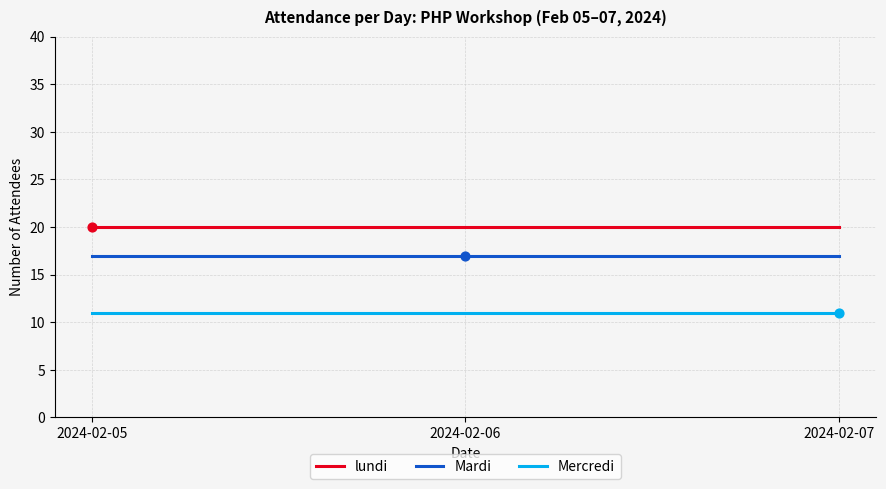

Is the value of Mercredi at 2024-02-06 greater than the value of lundi at 2024-02-05?

No